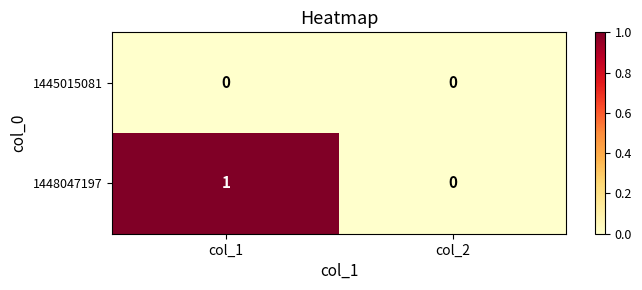

What is the spread (max minus min) of values at col_1?

1